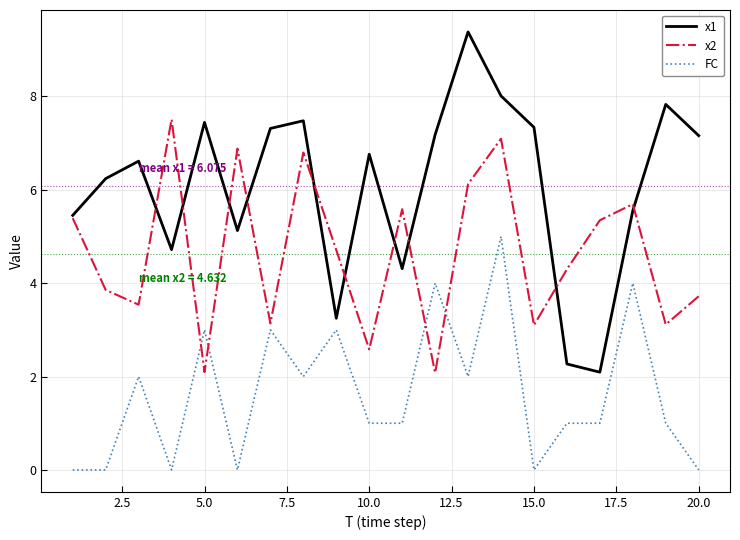

How many distinct data groups are displayed?

3